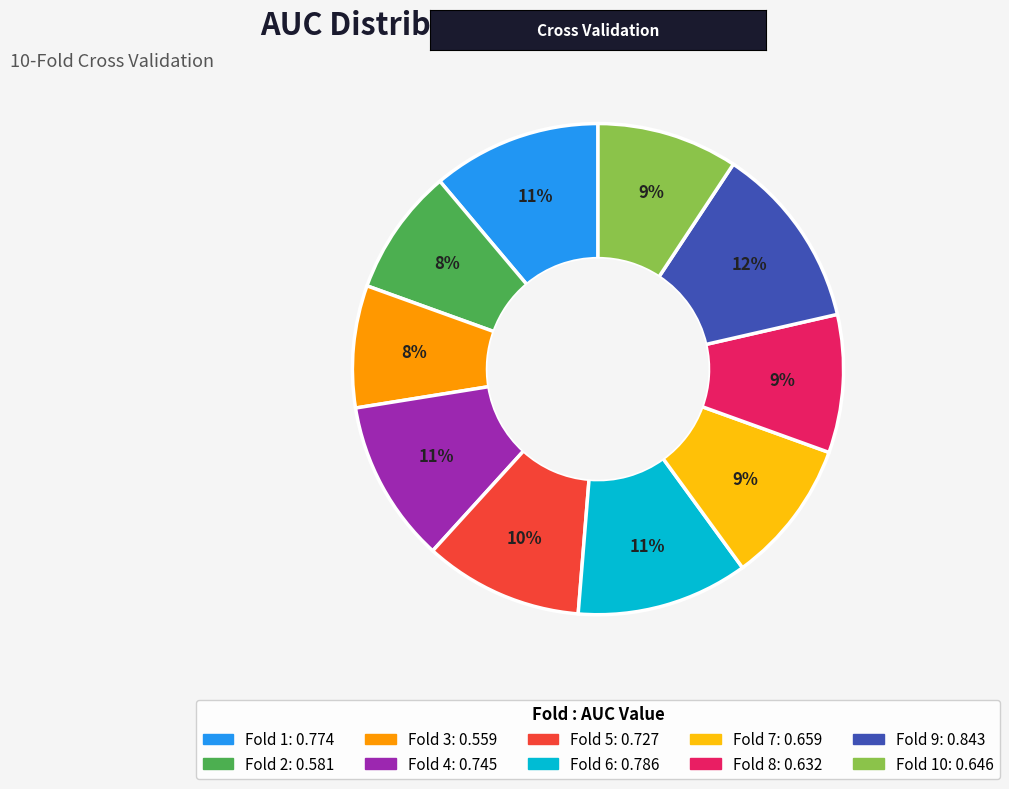

To the nearest percent, what is the difference between the largest and smallest slice percentages?

4%